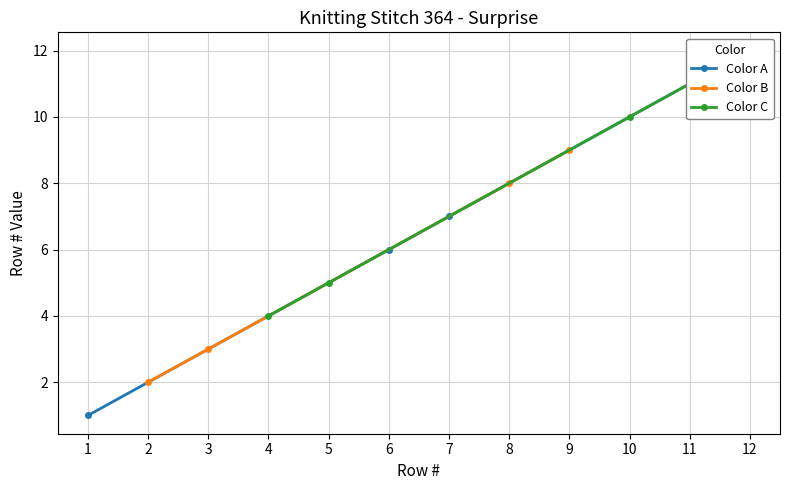

Which category has the highest value in the Color B series?

9